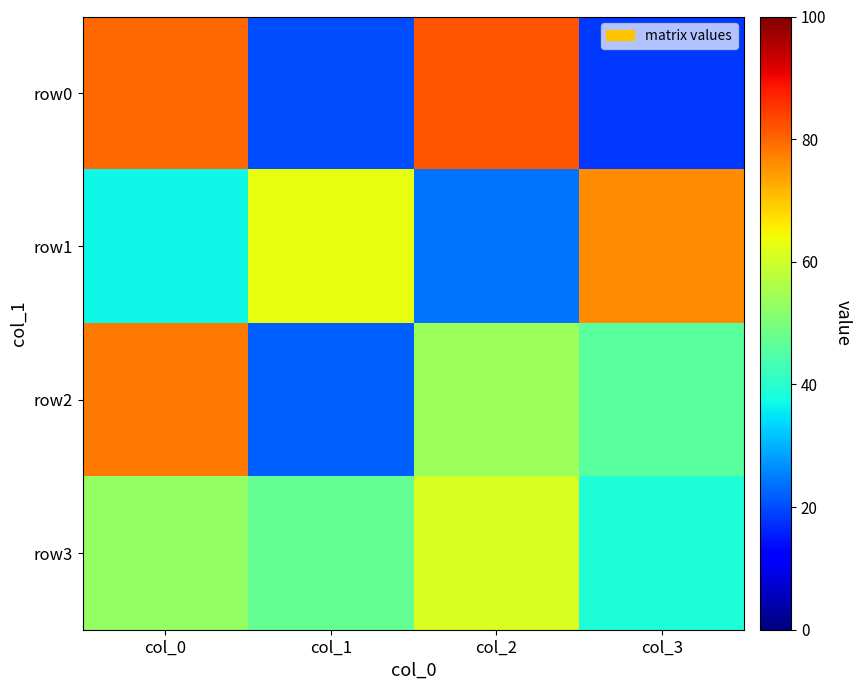

List the series in order of their peak value, highest first.

row0, row2, row1, row3